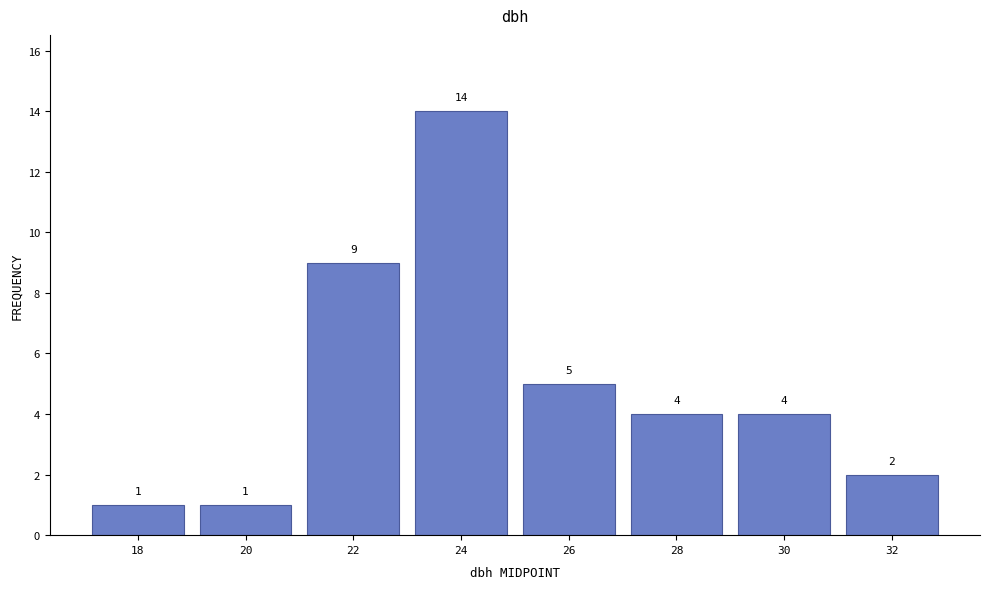

Reading left to right, what are all the values shown in this chart?

1	1	9	14	5	4	4	2